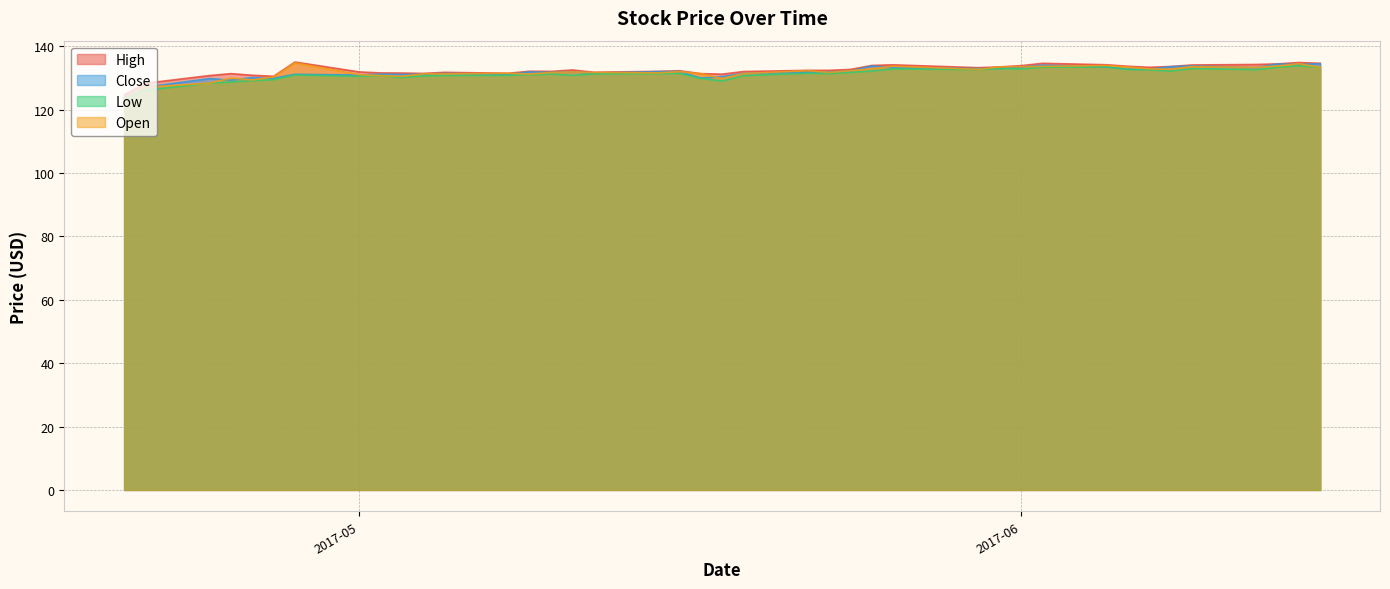

What is the sum of all Open values?

5269.9